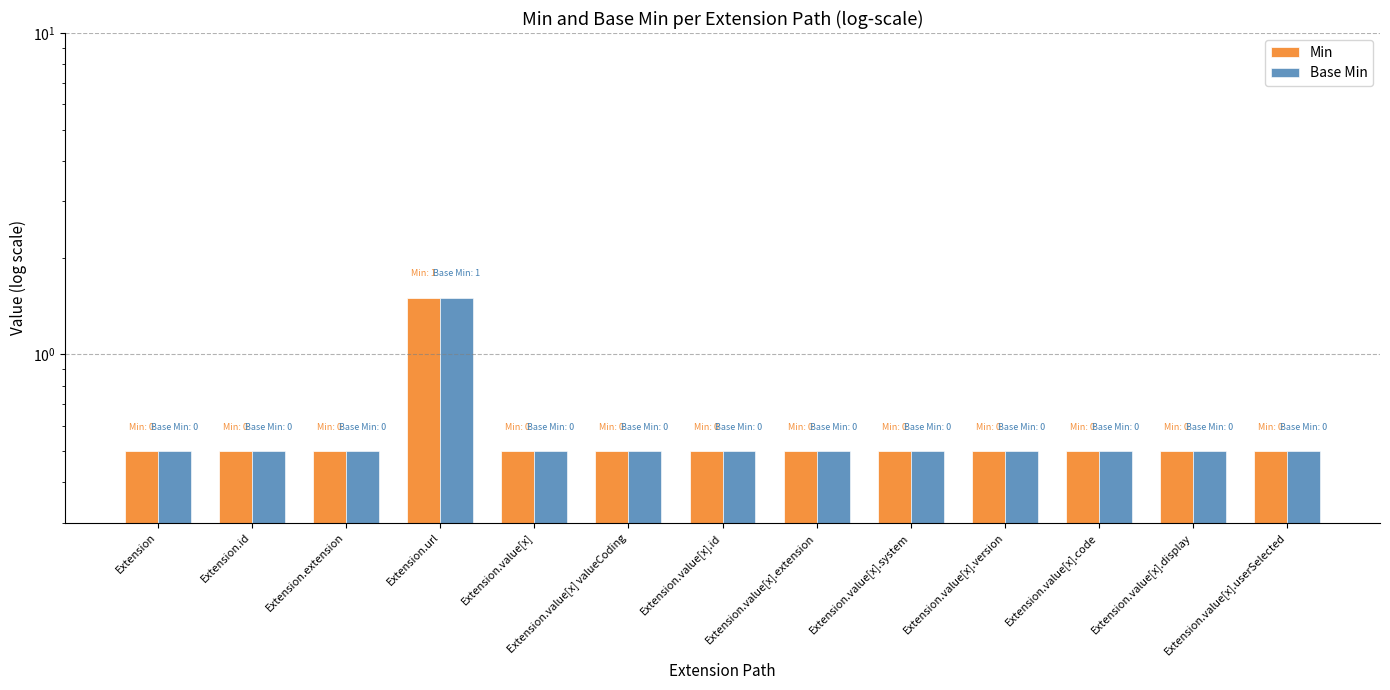

Which series changed the most between Extension.url and Extension.value[x].version?

Min